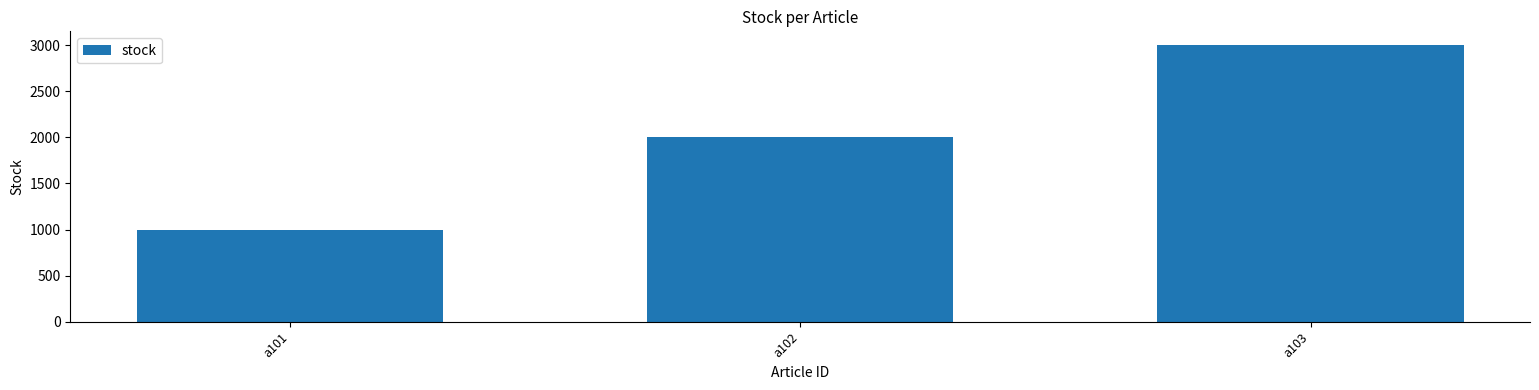

Between a101 and a103, which is larger?

a103